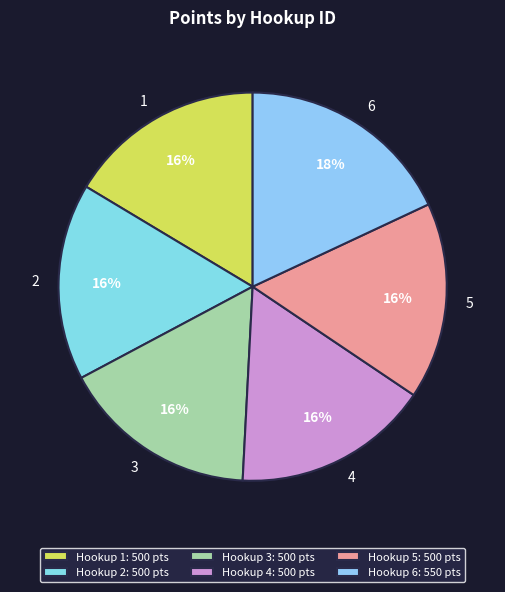

Does any single category account for the majority?

No